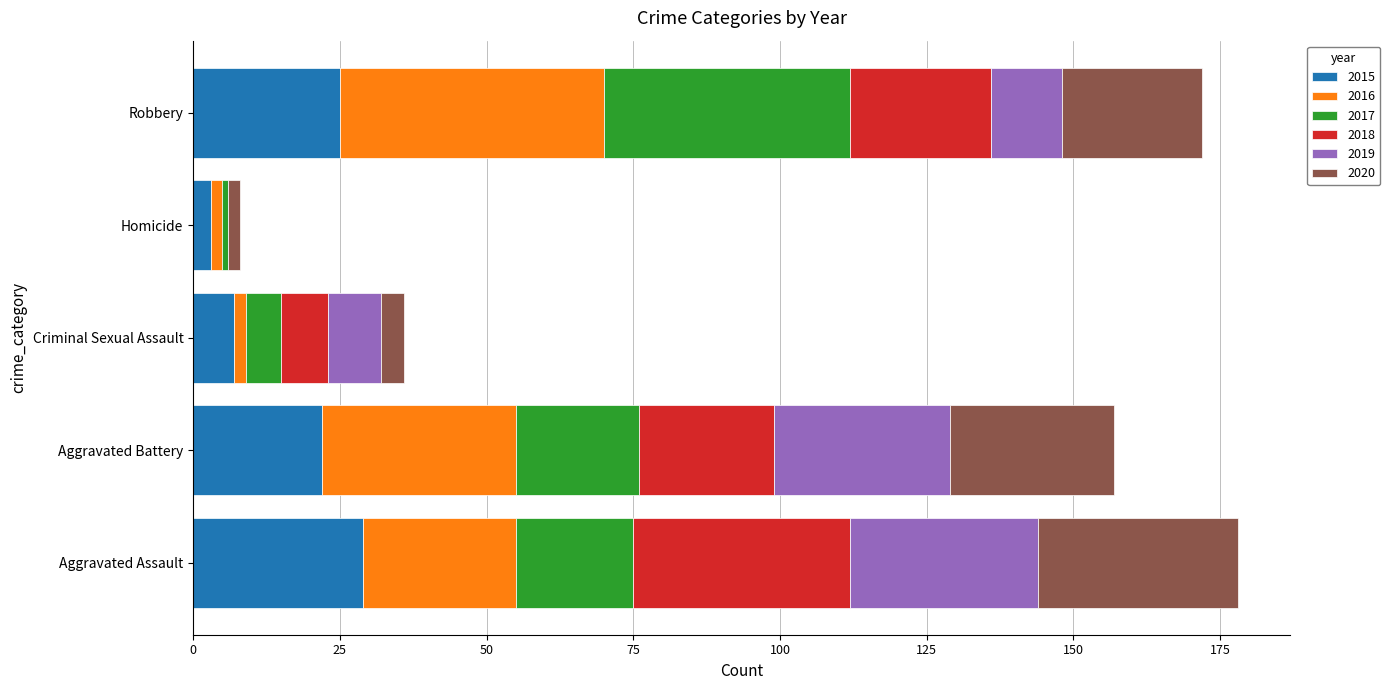

What is the total value across all series at Robbery?

172